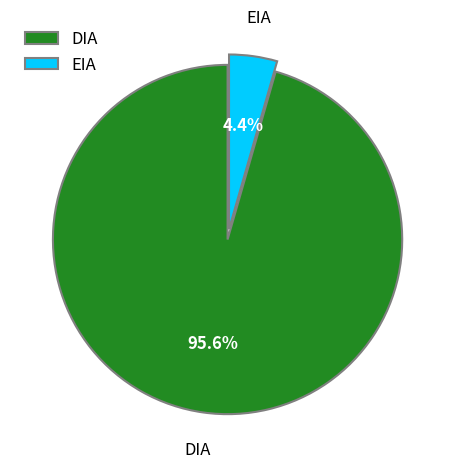

What is the smallest slice in the pie chart?

EIA